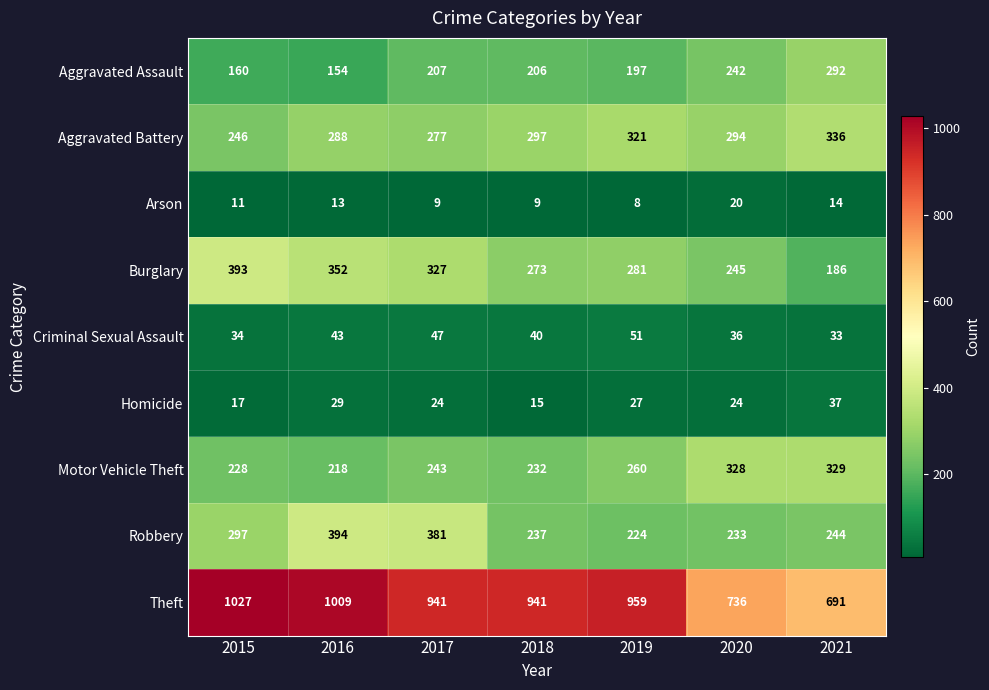

The value of Homicide at 2019 is 37. True or false?

False